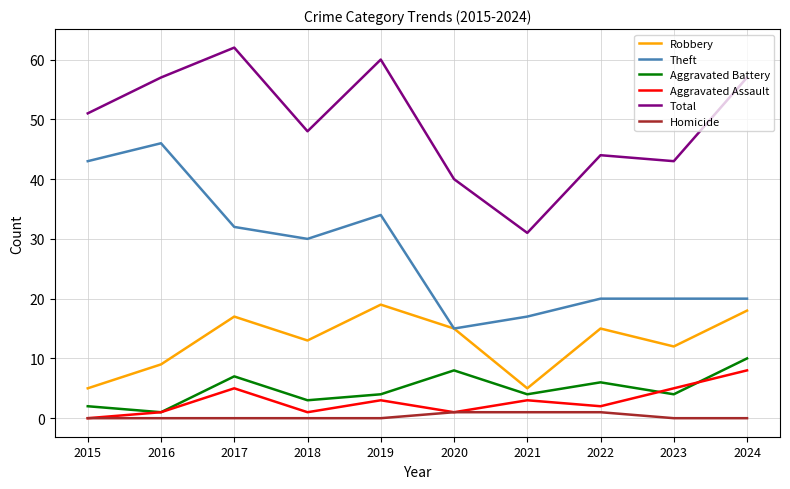

What is the maximum value shown in the chart?

62